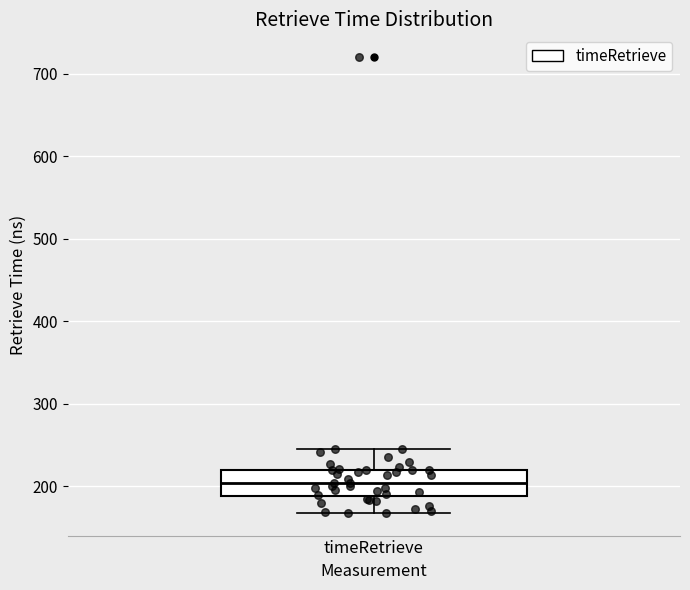

Where is the upper edge of the box for timeRetrieve on the y-axis? The values are not printed on the chart, so give them approximately, as read against the axis.

220